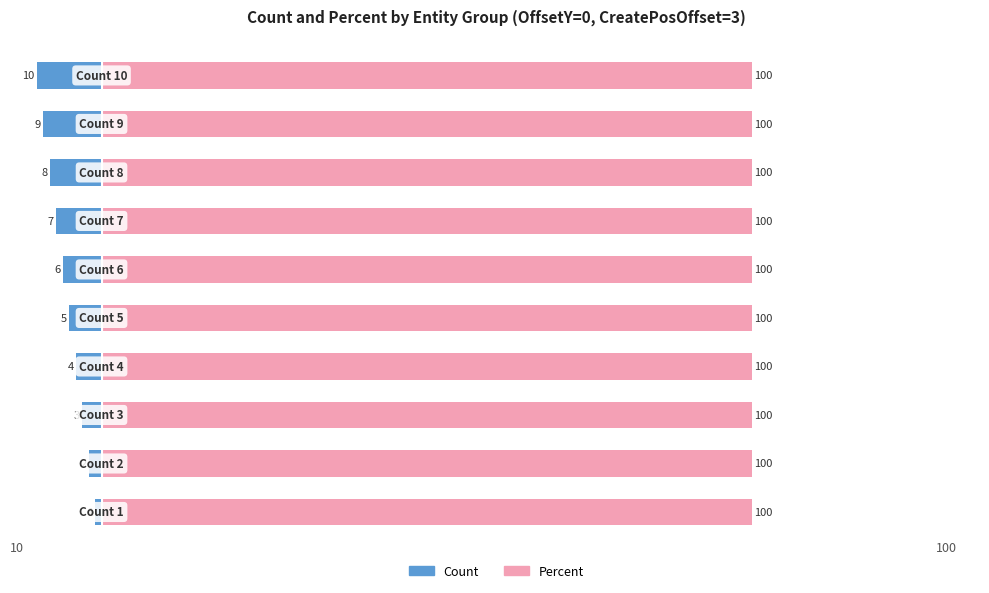

List the series in order of their peak value, lowest first.

Count, Percent